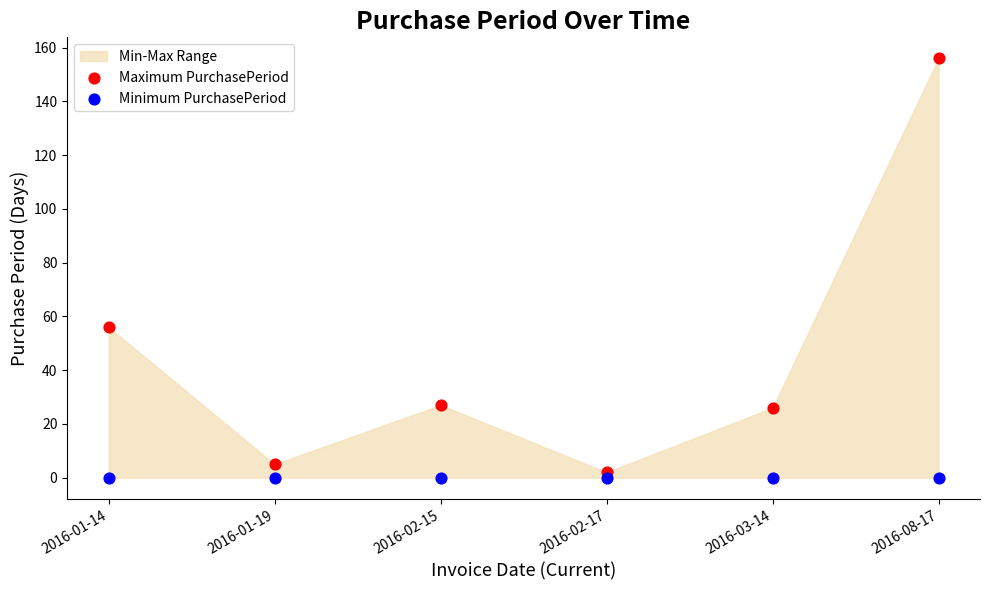

Across all data points, what is the average Y value?

23